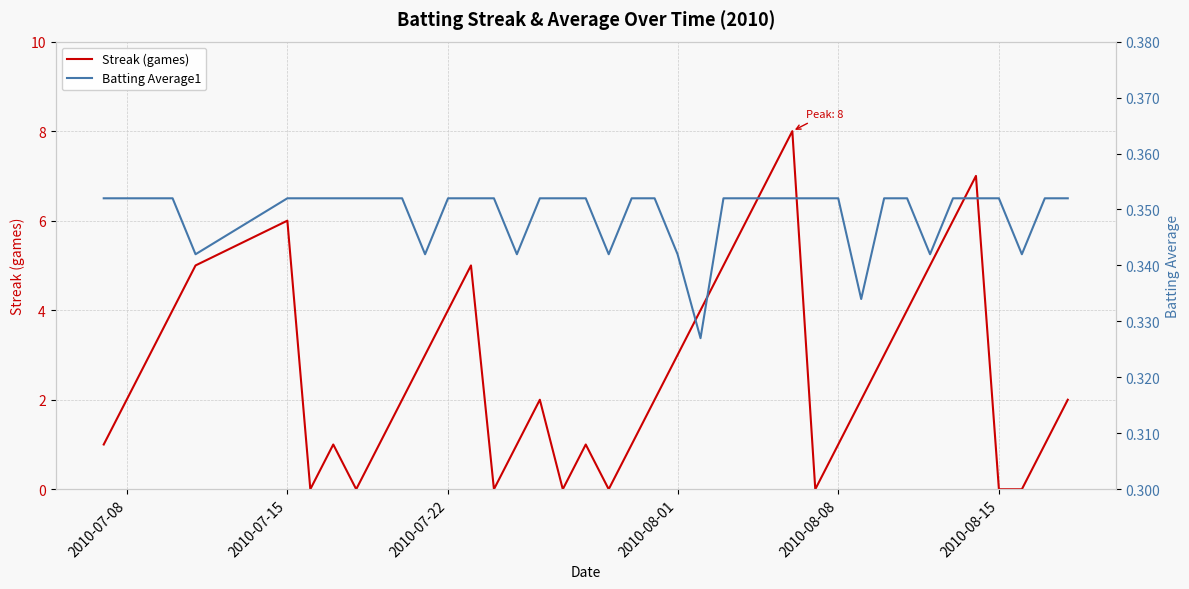

What is the highest value of the Streak (games) series?

8